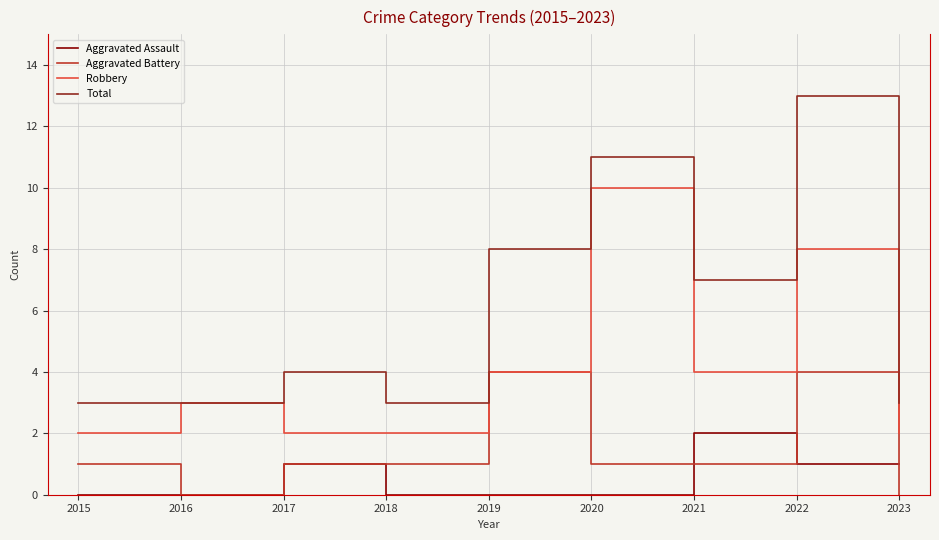

Between 2016 and 2021, which series saw the biggest shift?

Total